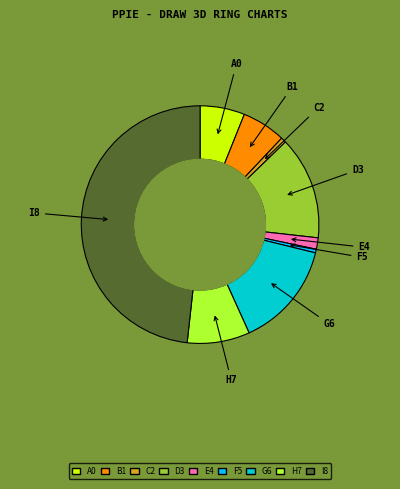

Is there a majority slice in this chart?

No